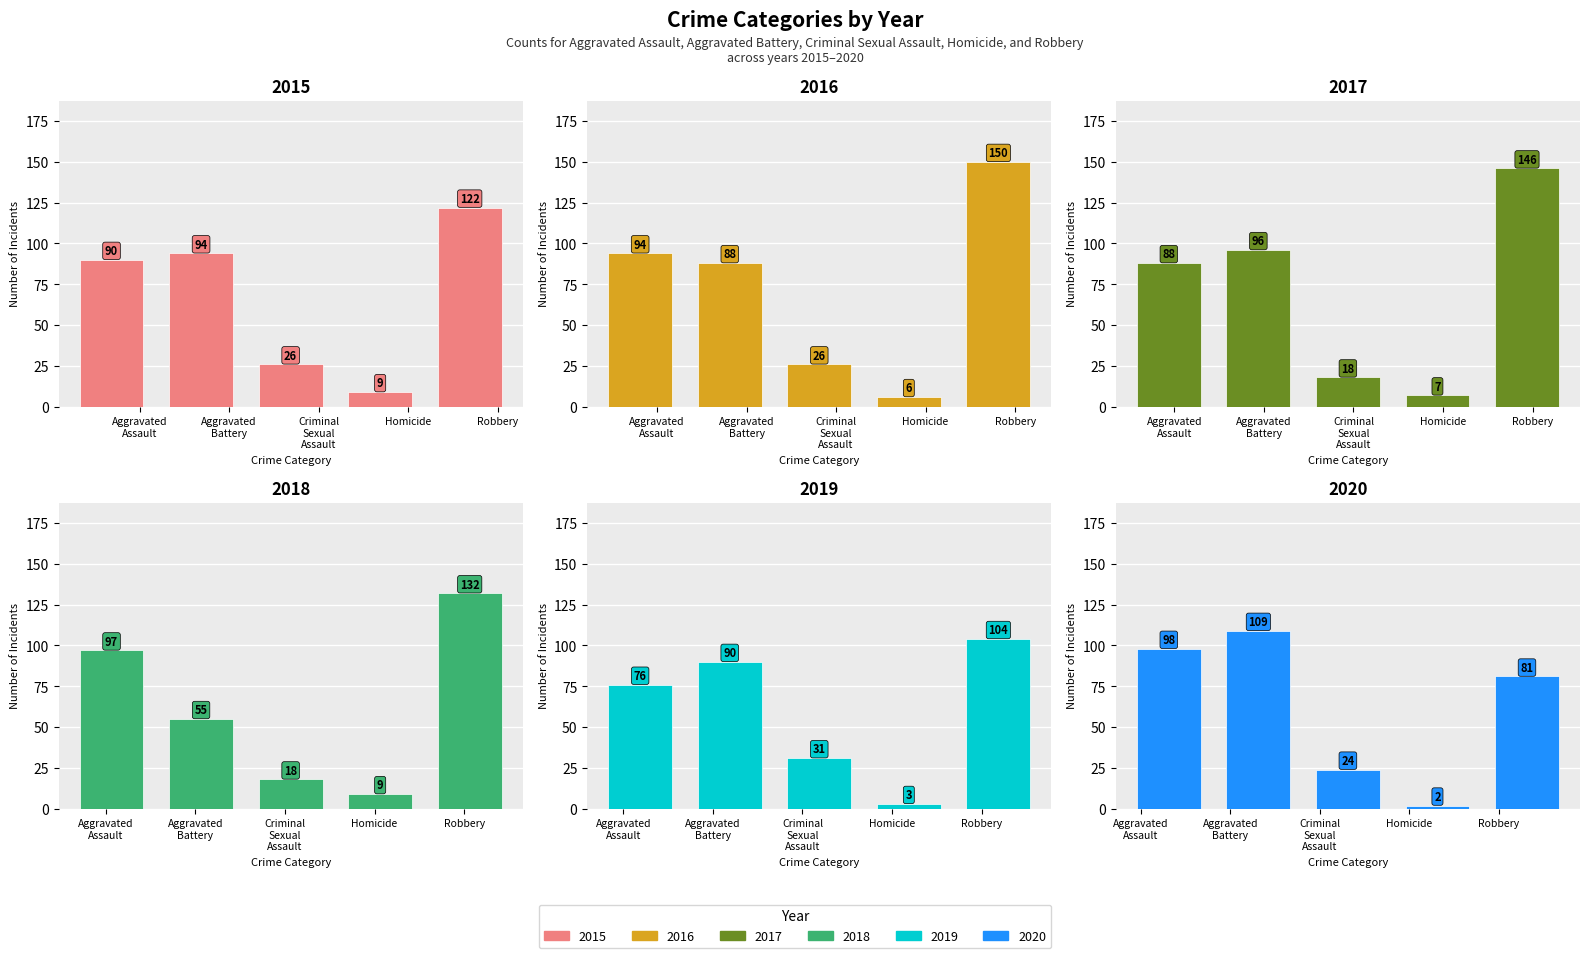

Reading left to right, what are all the values shown in this chart?

2015: 90	94	26	9	122
2016: 94	88	26	6	150
2017: 88	96	18	7	146
2018: 97	55	18	9	132
2019: 76	90	31	3	104
2020: 98	109	24	2	81